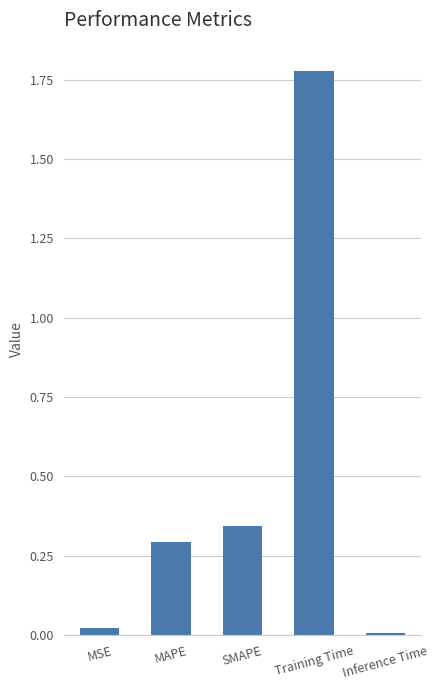

List the labels in order of value, smallest first.

Inference Time, MSE, MAPE, SMAPE, Training Time